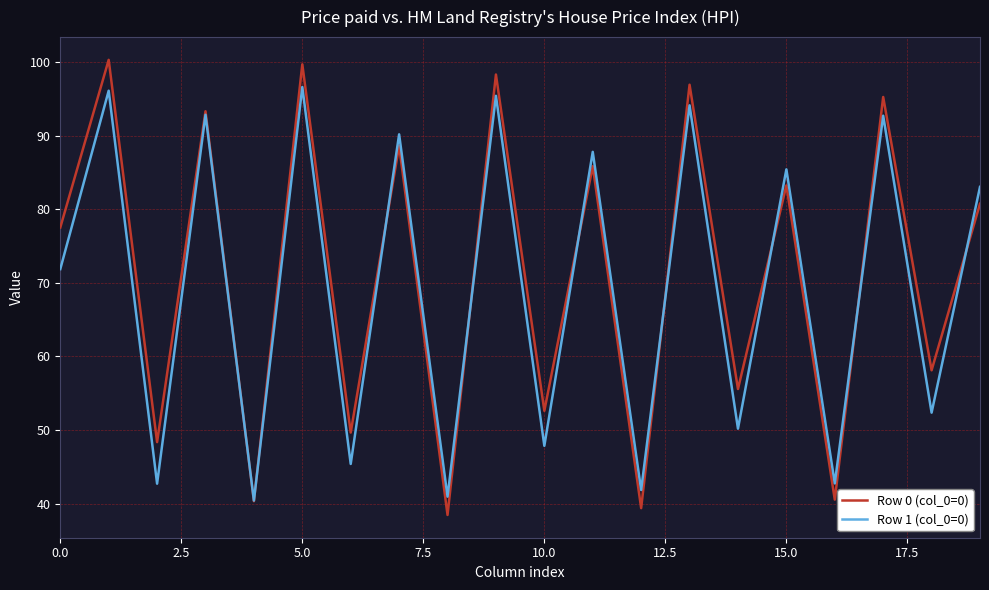

How many lines are shown in the chart?

2